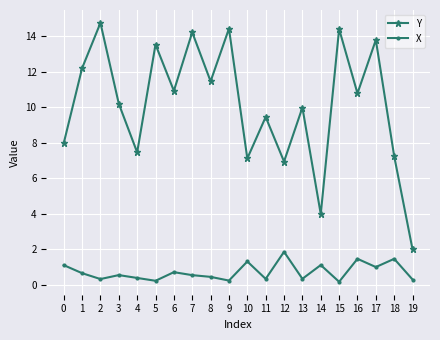

What is the total value across all series at 0?

9.1